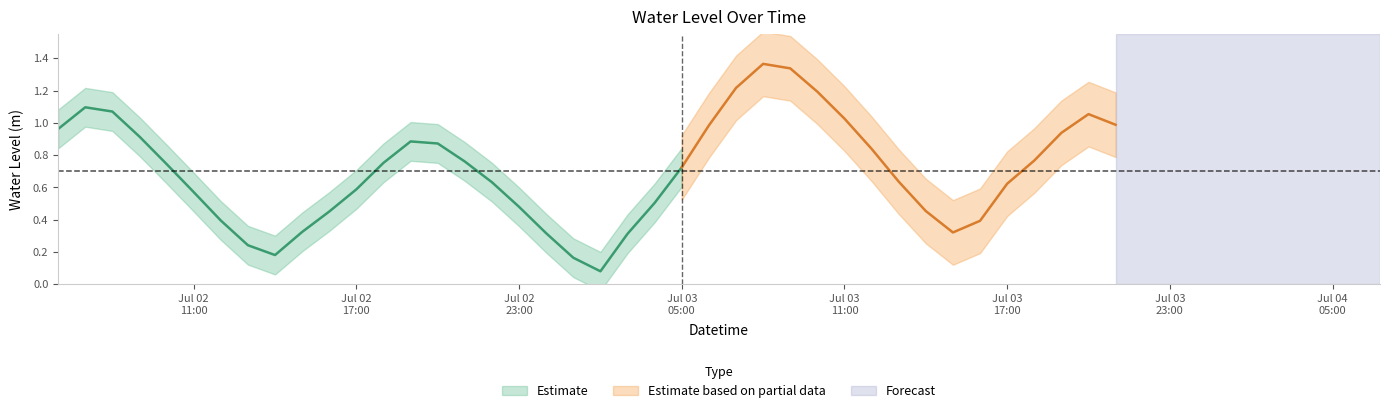

True or false: the data shows 0.5 at 2024-07-02 23:00:00.

True